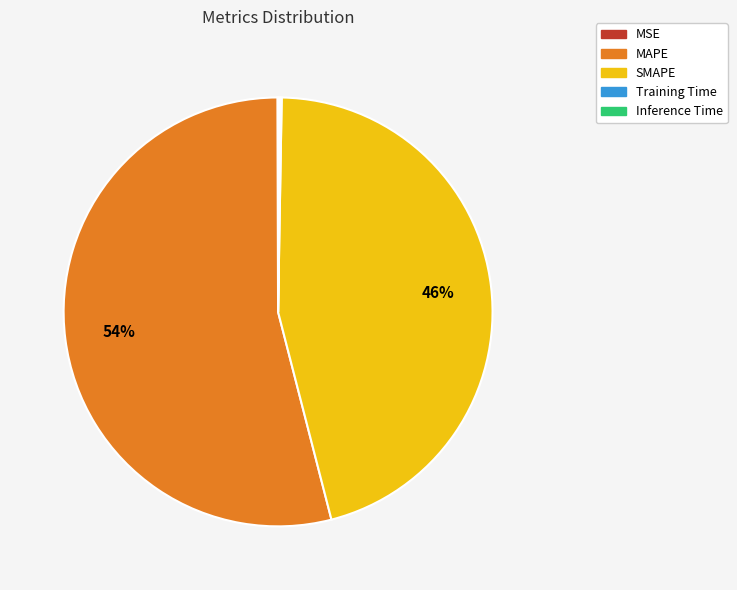

To the nearest percent, what is the difference between the largest and smallest slice percentages?

54%